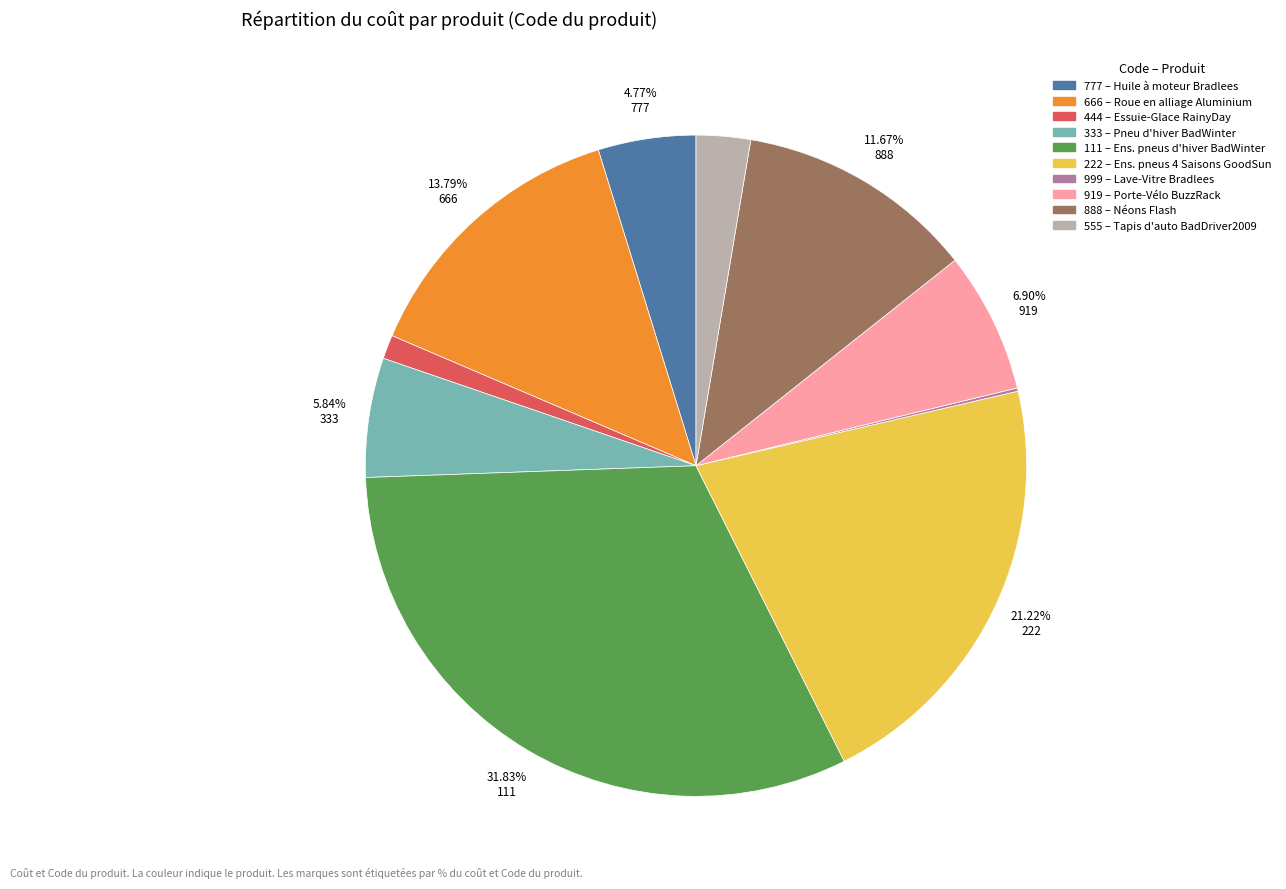

To the nearest percent, what is the combined percentage of 777 and 555?

7%